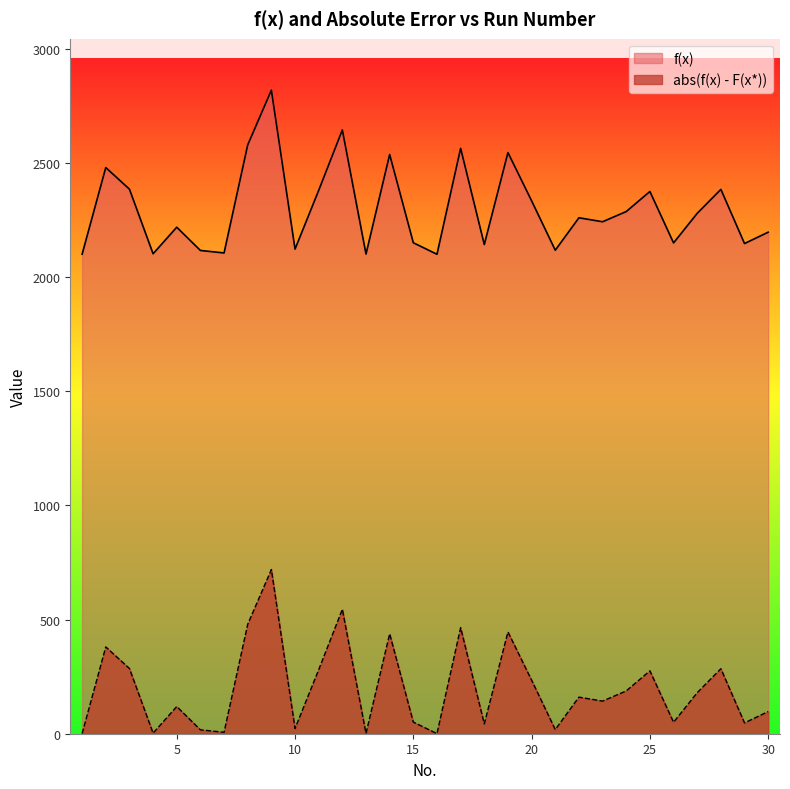

What is the value of the f(x) point at the 9th from the left?

2819.2